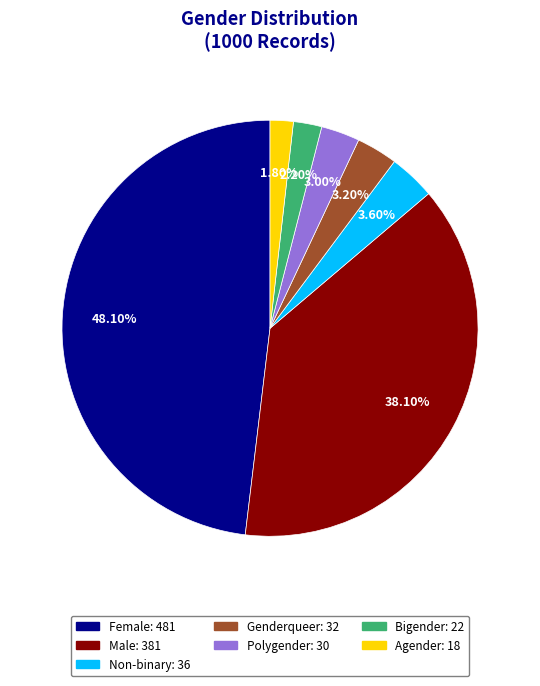

Which slice is the largest?

Female